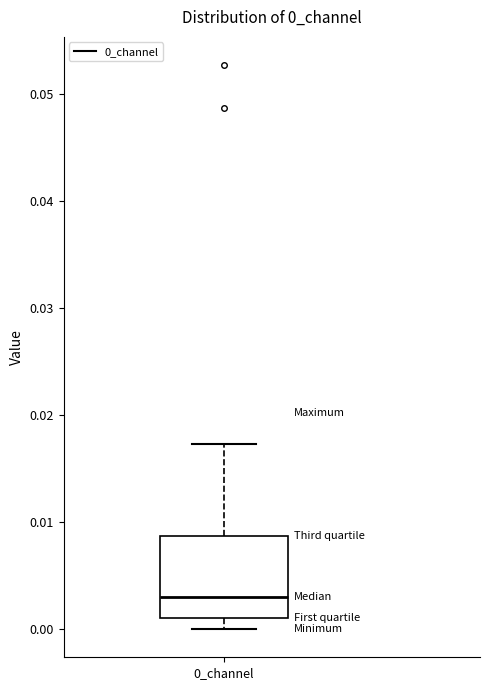

Read this box plot against the y-axis: the position of the median line, the range covered by the box, and the ends of both whiskers. The values are not printed on the chart, so give them approximately, as read against the axis.

median 0.003, box 0.001 to 0.009, whiskers 0.000 to 0.017